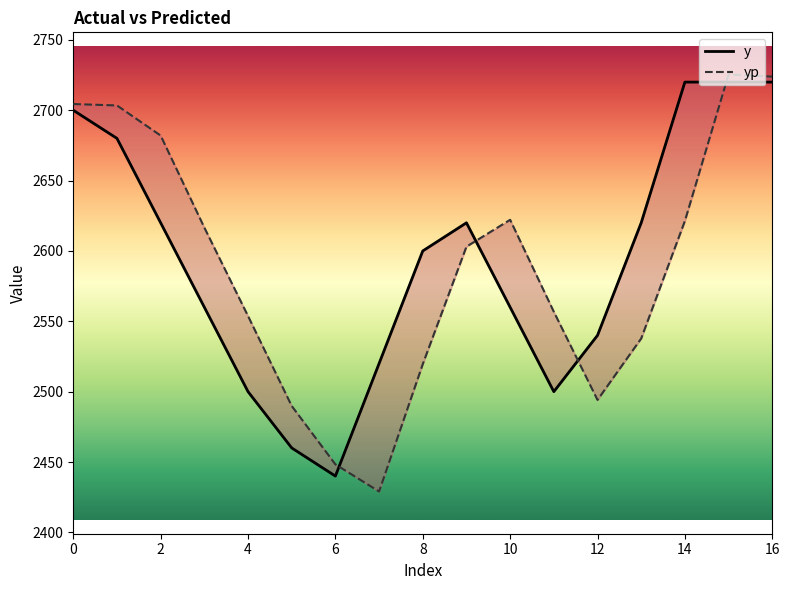

Is it true that y equals 2620.0 at 9?

True